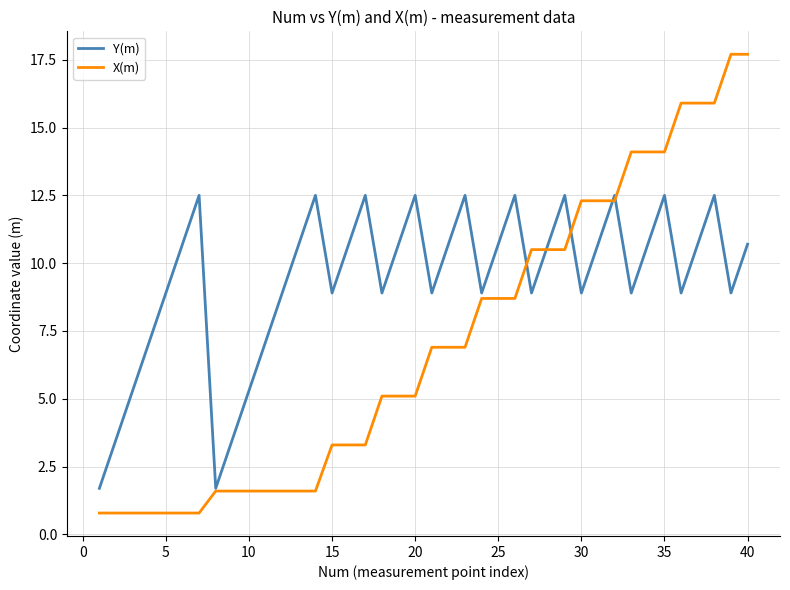

List the series in order of their overall mean, lowest first.

X(m), Y(m)